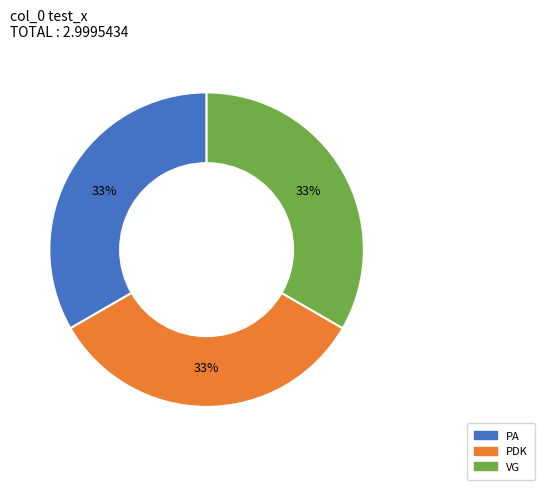

How many slices are in this pie chart?

3